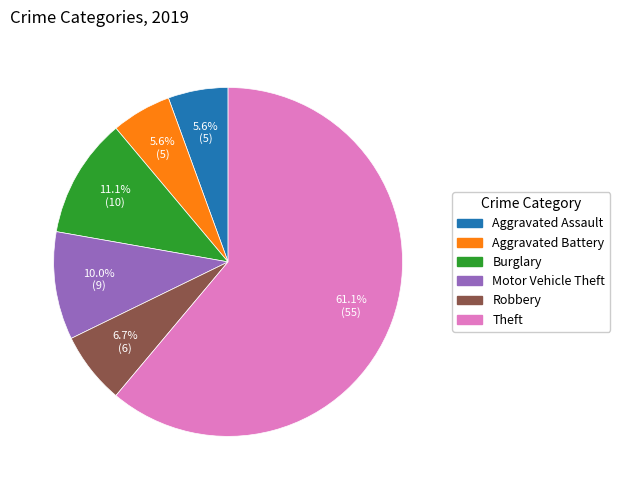

Is there a majority slice in this chart?

Yes